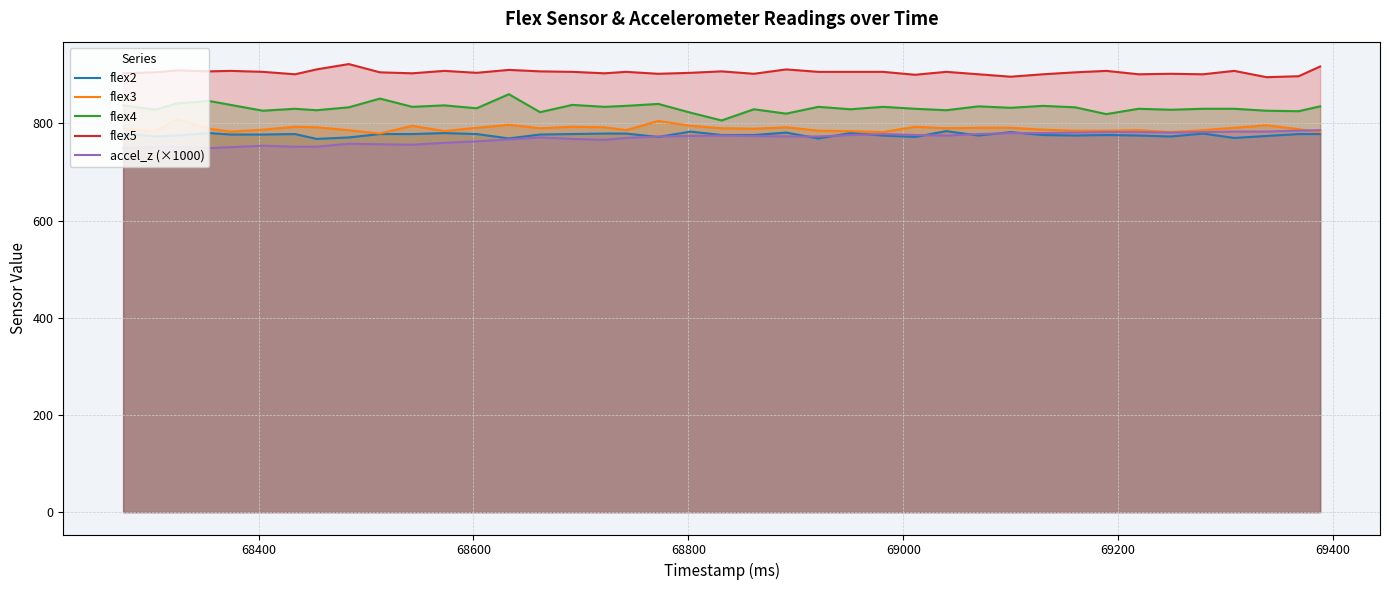

True or false: flex4 and flex5 intersect in this chart.

False